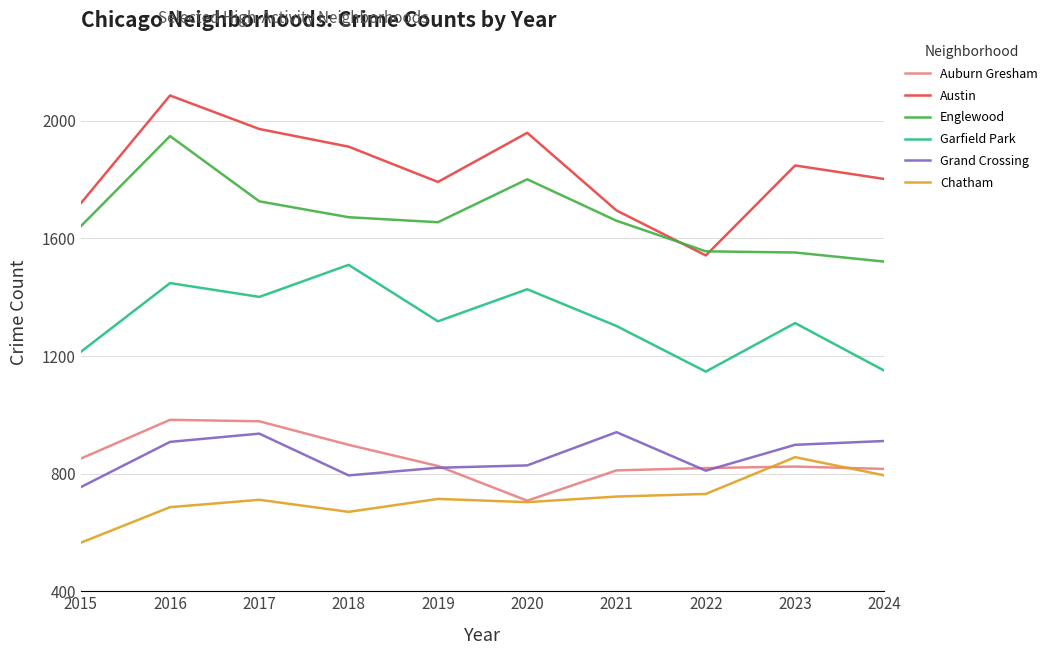

What are all the series names shown in the legend?

Auburn Gresham, Austin, Englewood, Garfield Park, Grand Crossing, Chatham